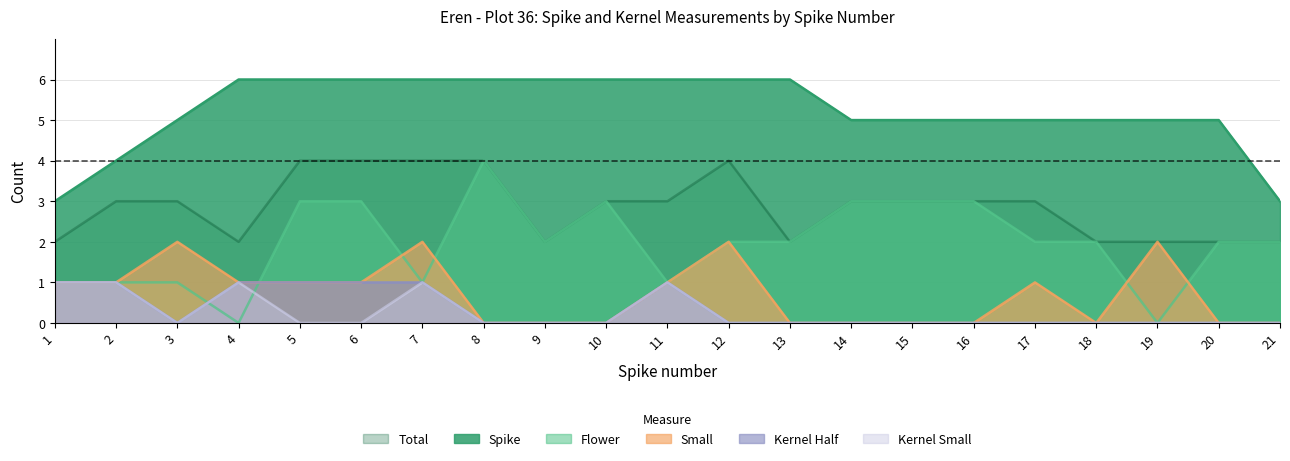

Is the value of small at 11 greater than the value of flower at 20?

No